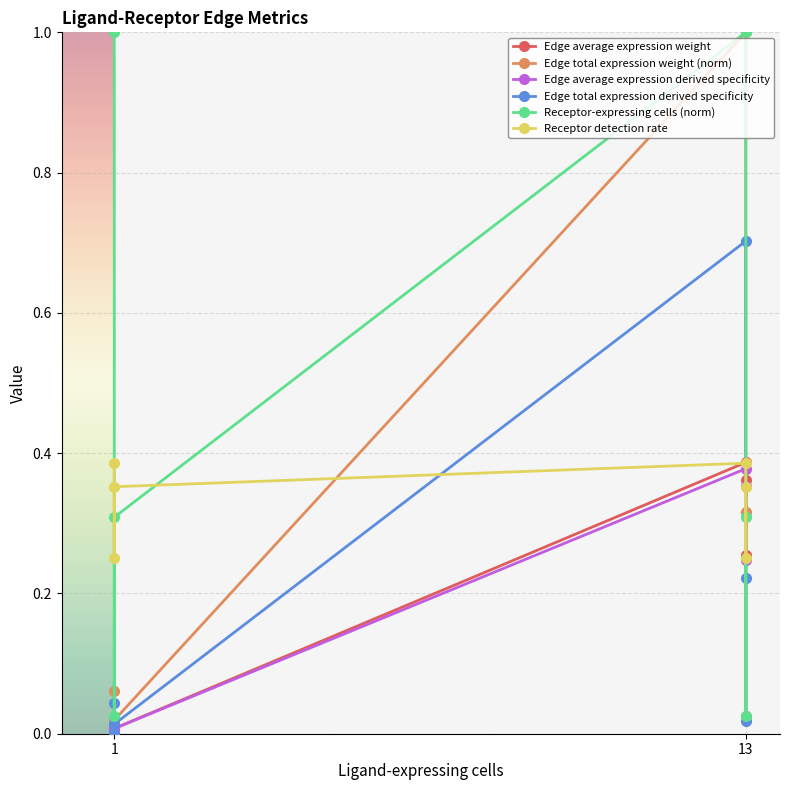

What is the value of the Edge average expression derived specificity point at the 2nd from the left?

0.2